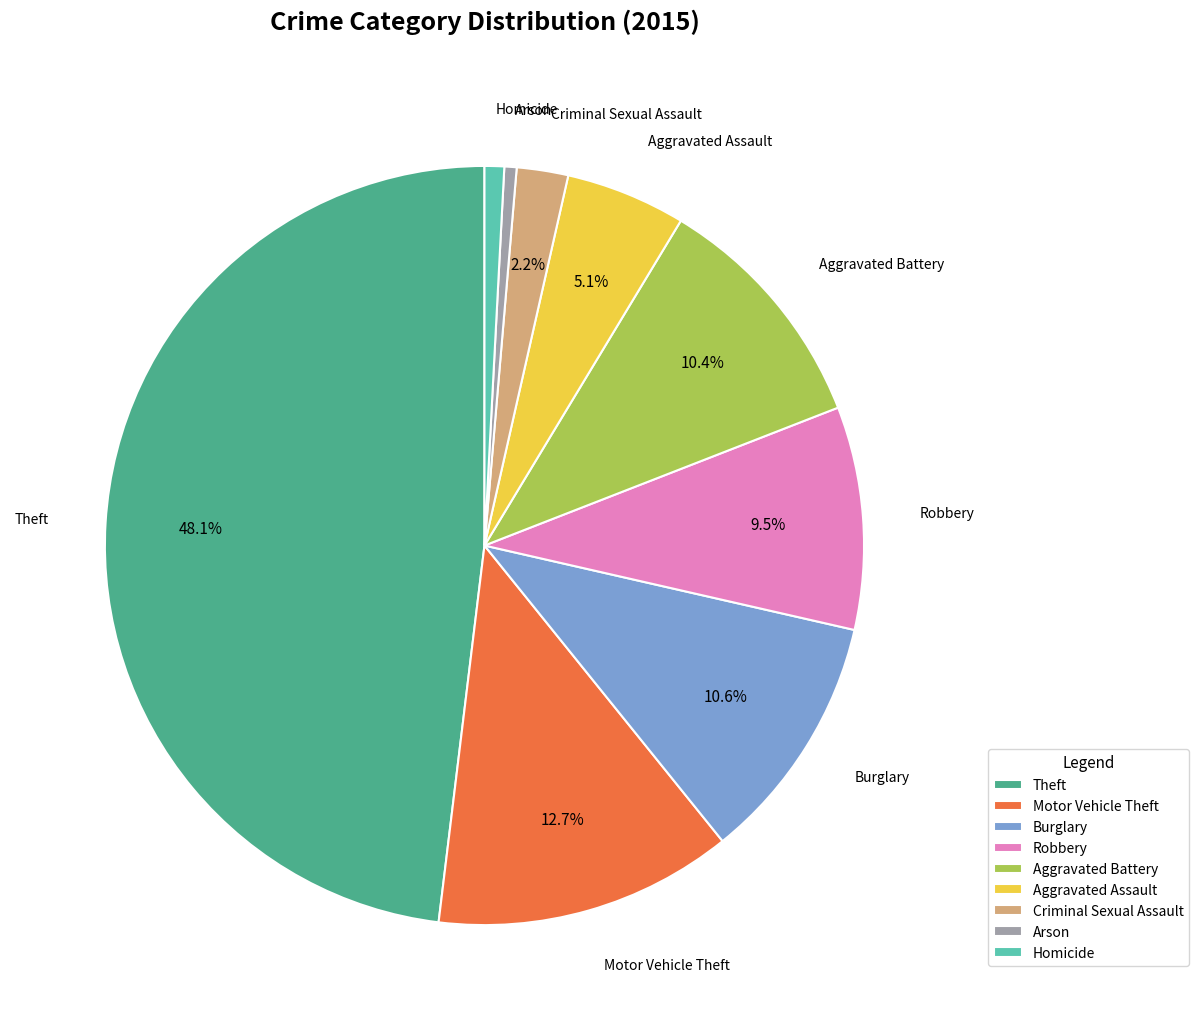

How many slices are in this pie chart?

9